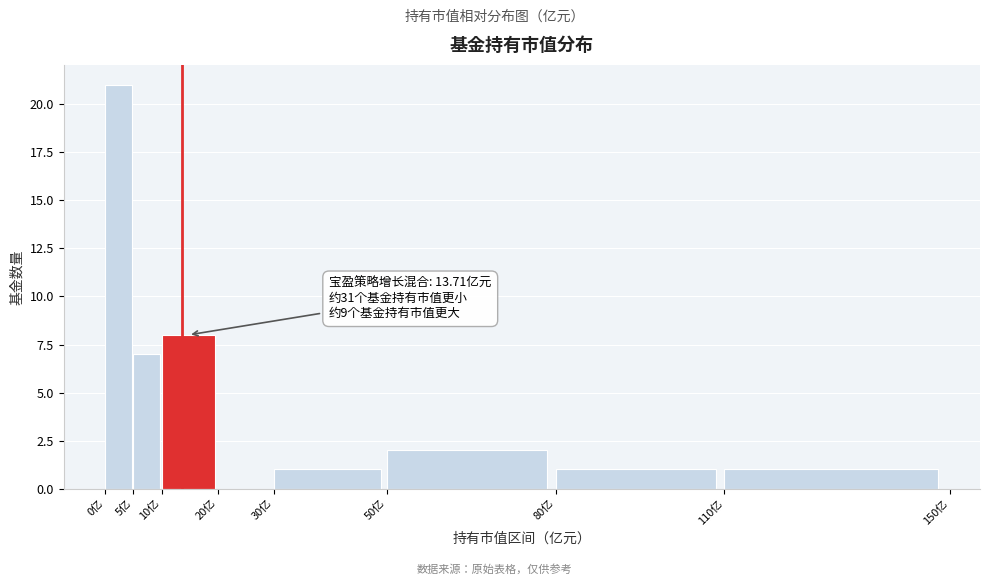

Over which range of the x-axis is the bar tallest?

0 to 5